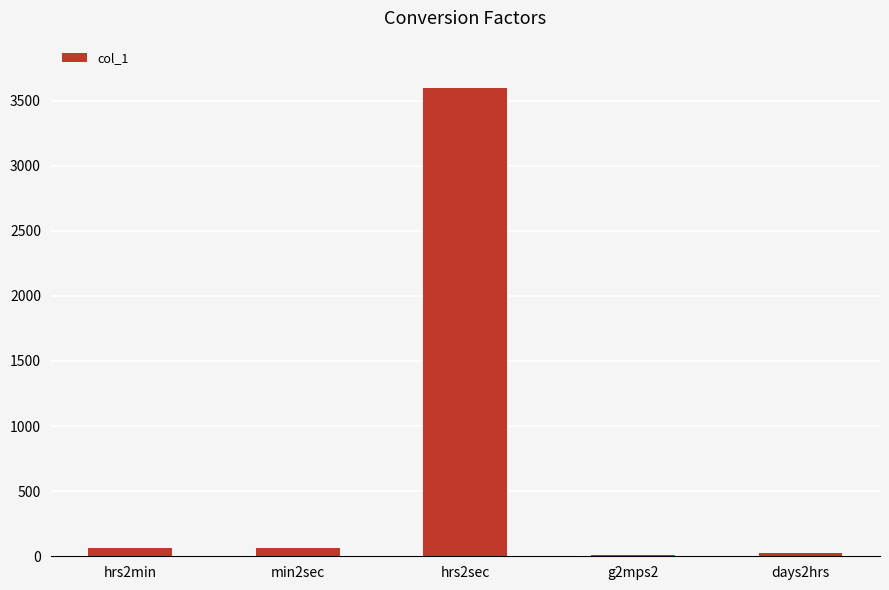

What is the sum of all values?

3753.8